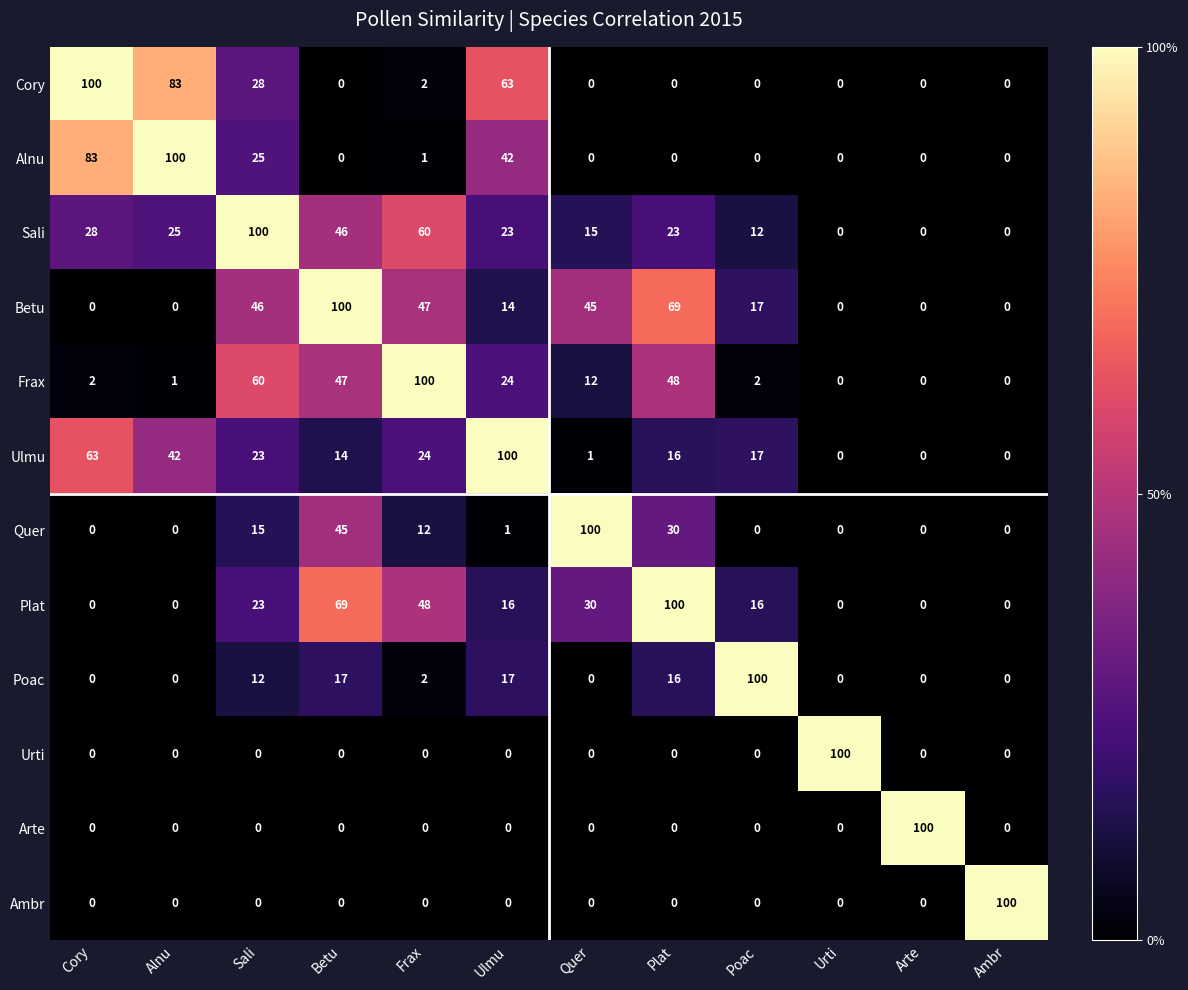

What is the greatest value displayed?

100